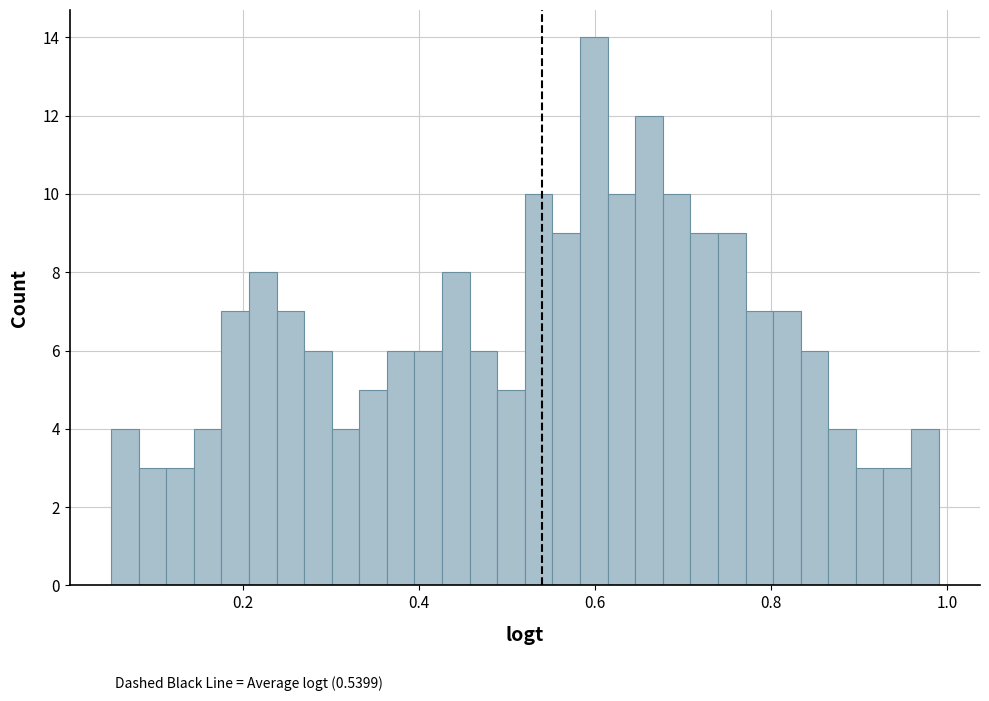

Around what value on the x-axis is the tallest bar? Give the approximate position of its centre, as read against the axis.

0.60